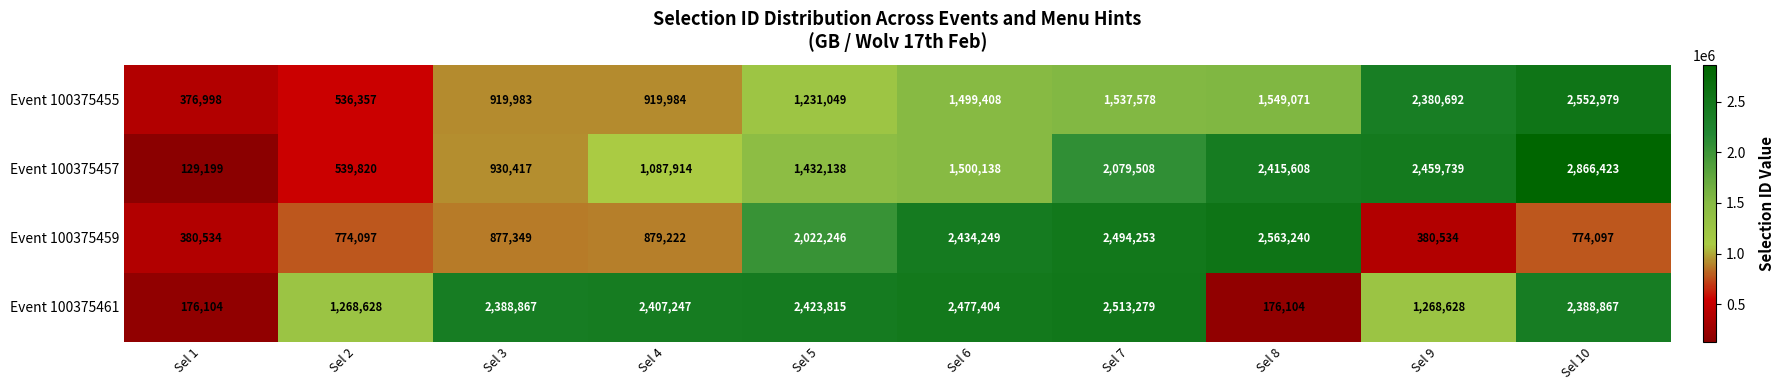

At which label is Event 100375457 closest to 1497811?

Sel 6